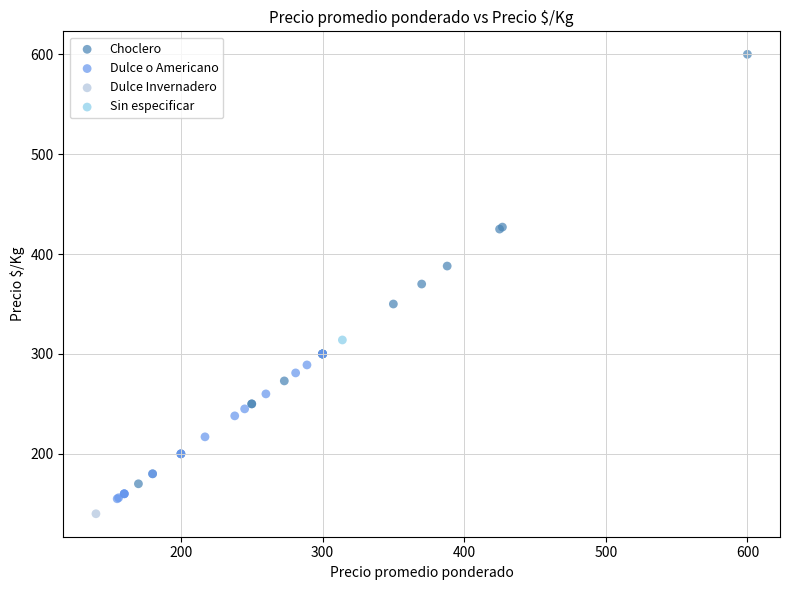

Which series contains the highest Y value?

Choclero